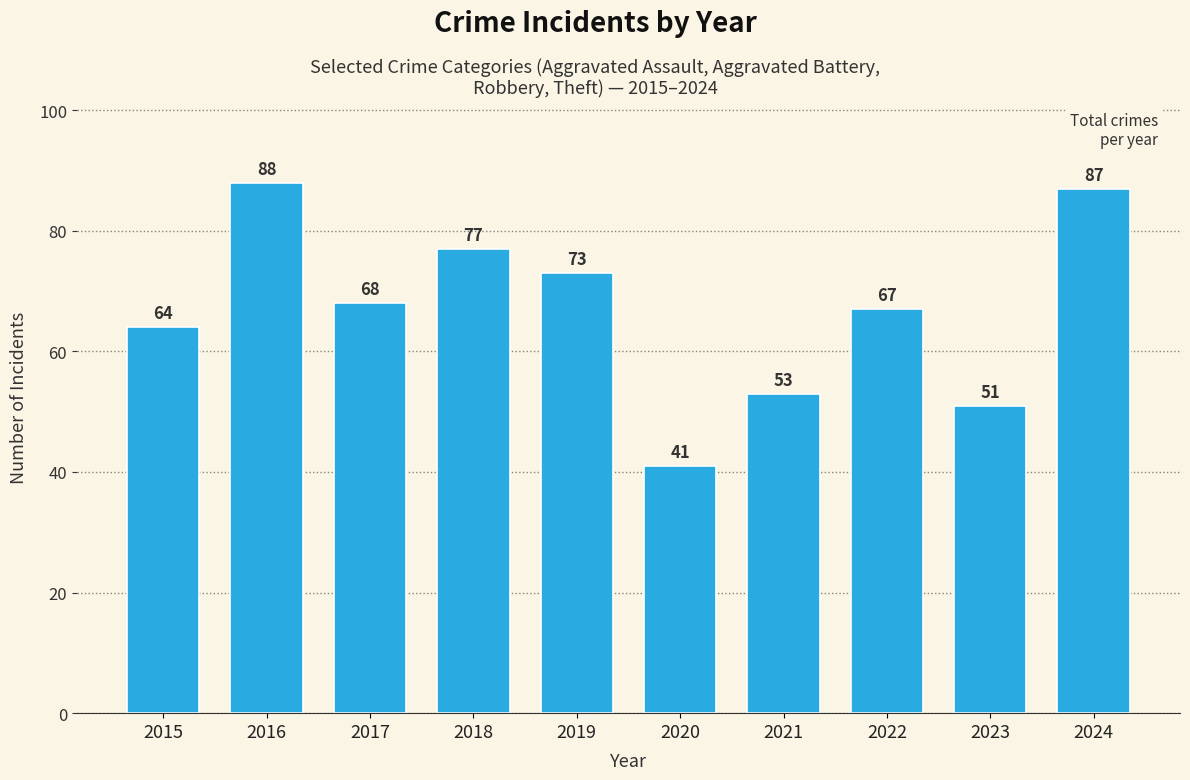

List the labels in order of value, largest first.

2016, 2024, 2018, 2019, 2017, 2022, 2015, 2021, 2023, 2020